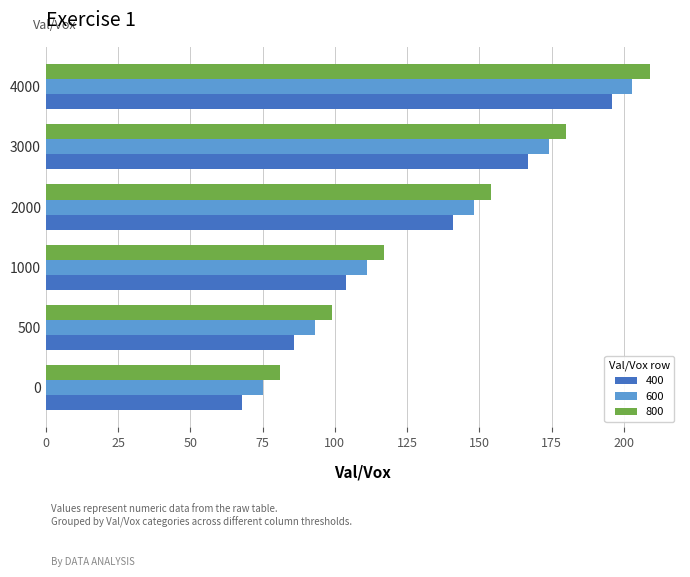

What are all the series names shown in the legend?

400, 600, 800